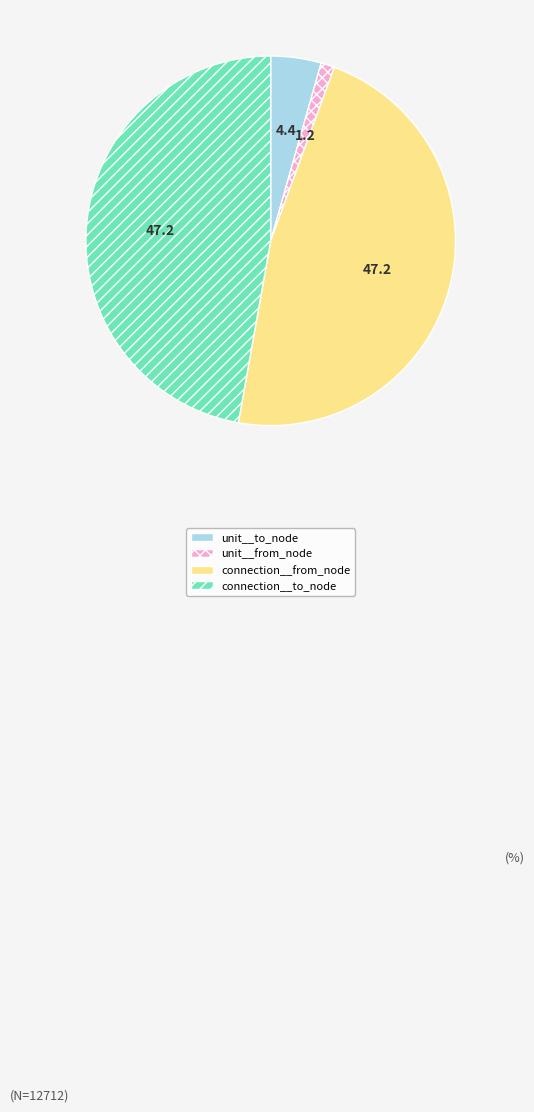

Do connection__from_node and connection__to_node together represent more than half of the pie?

Yes